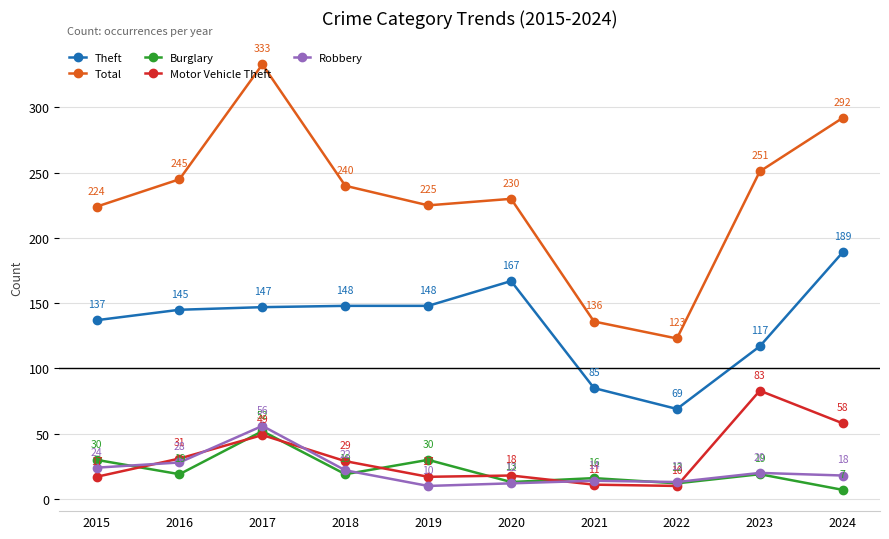

True or false: Burglary has more than 2 points higher than both neighbors.

True